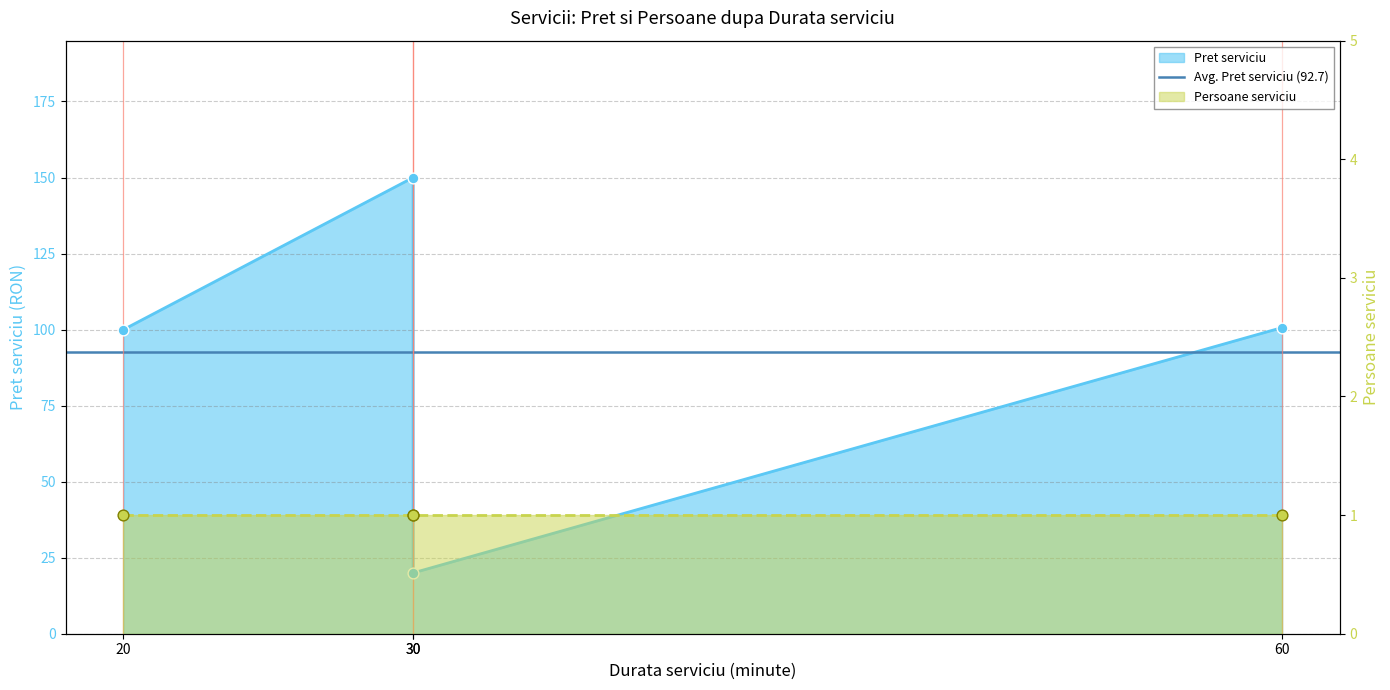

Approximately how many times larger is the value at 30 compared to 60?

1.5